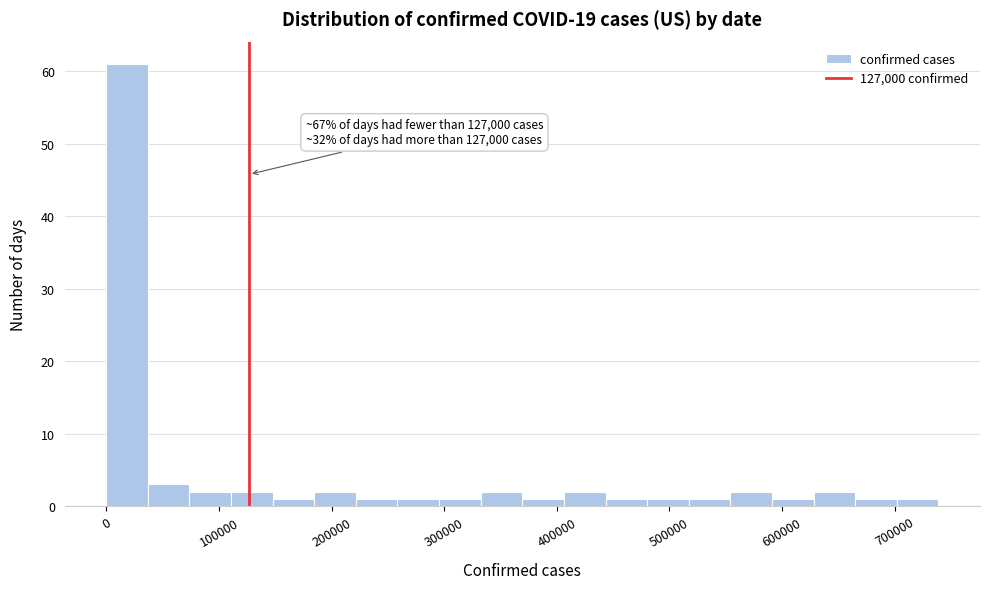

Read against the x-axis, roughly where is the centre of the tallest bar?

20000